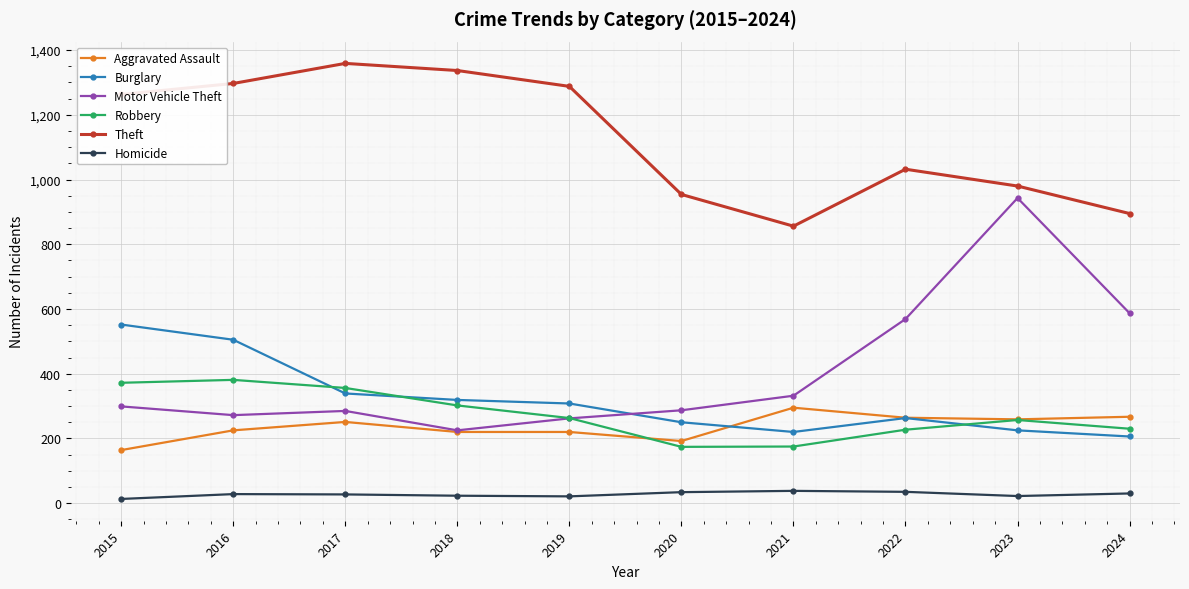

What is the maximum value for Robbery?

381